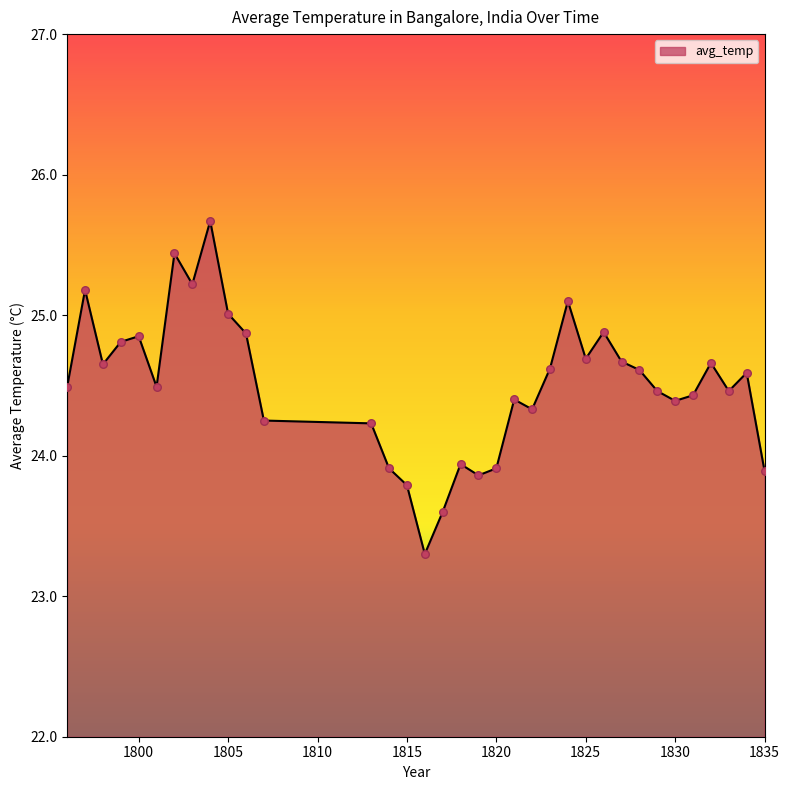

What is the difference between the maximum and minimum values?

2.4